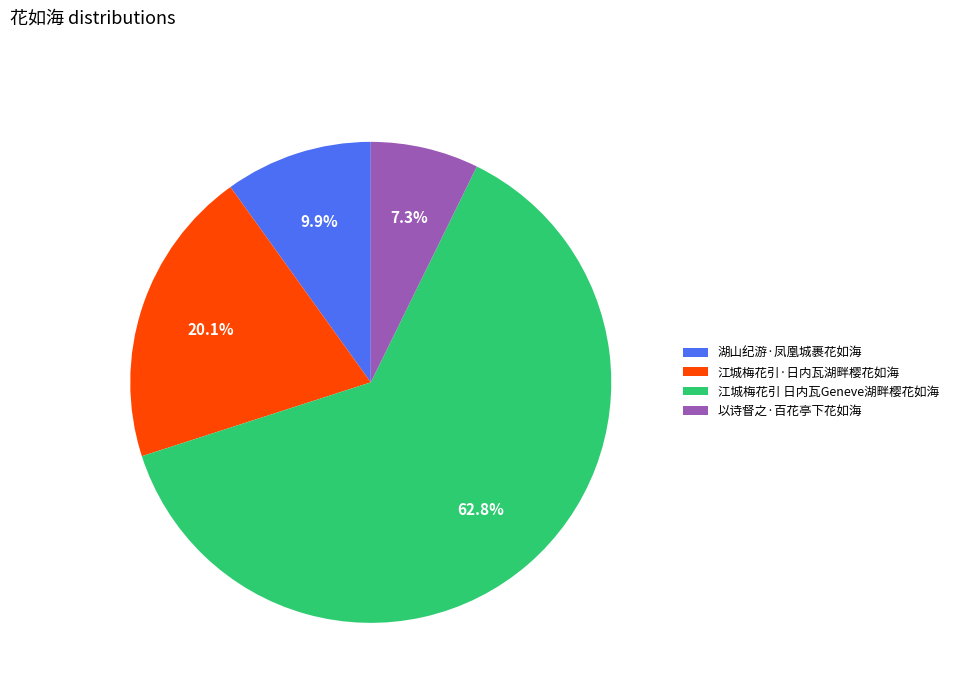

True or false: 湖山纪游·凤凰城裹花如海 accounts for 10% of the total.

True